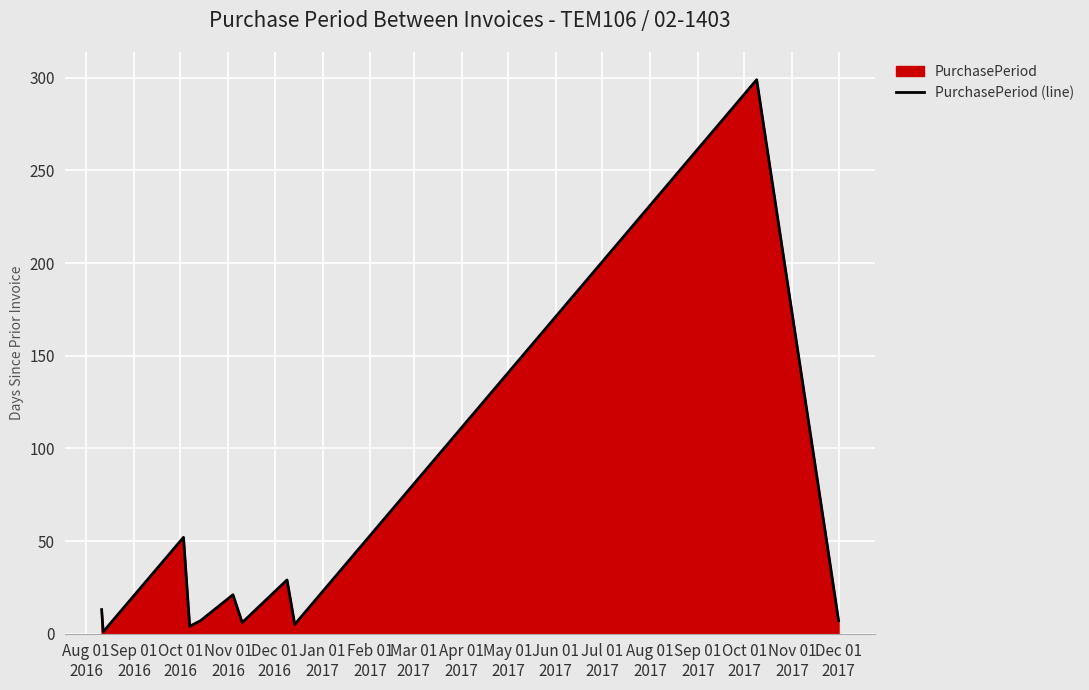

What is the difference between the maximum and minimum values?

298